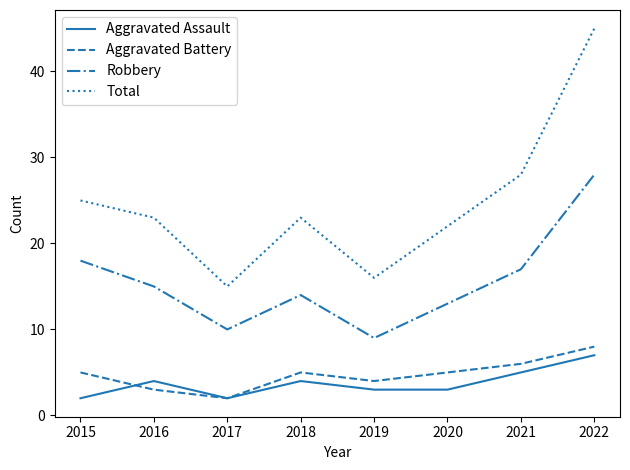

Does the chart display data point markers on the line(s)?

No